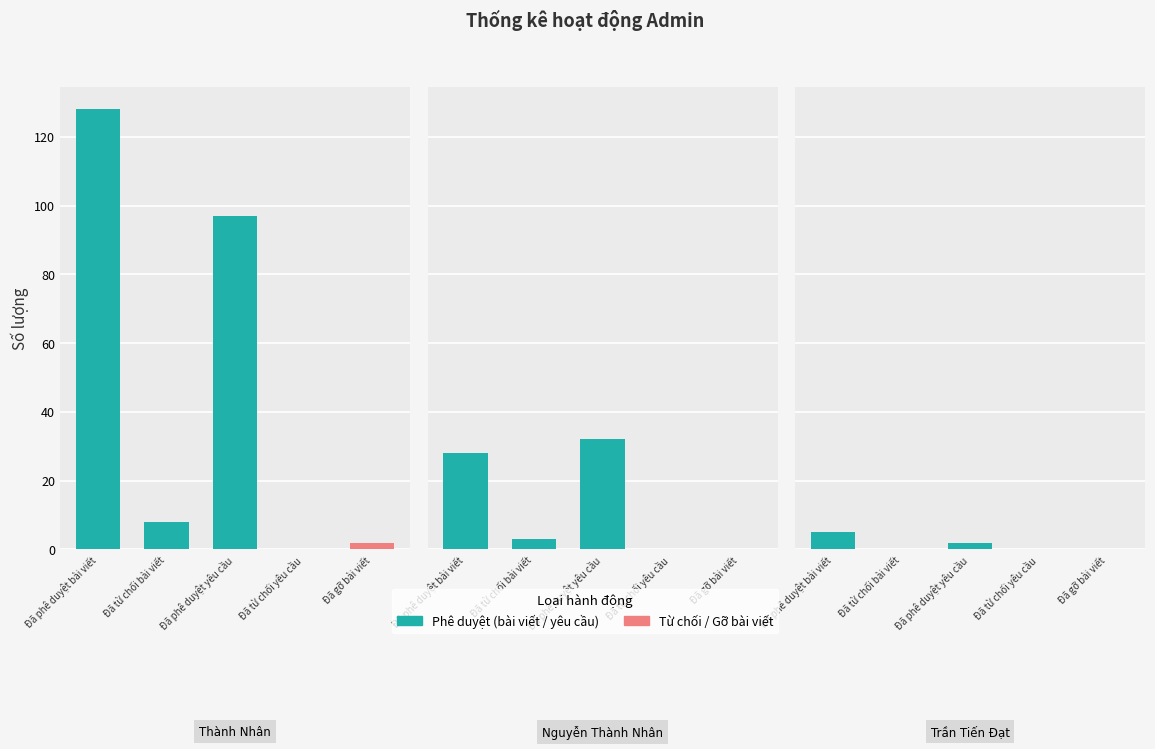

What position from the right is Nguyễn Thành Nhân?

2